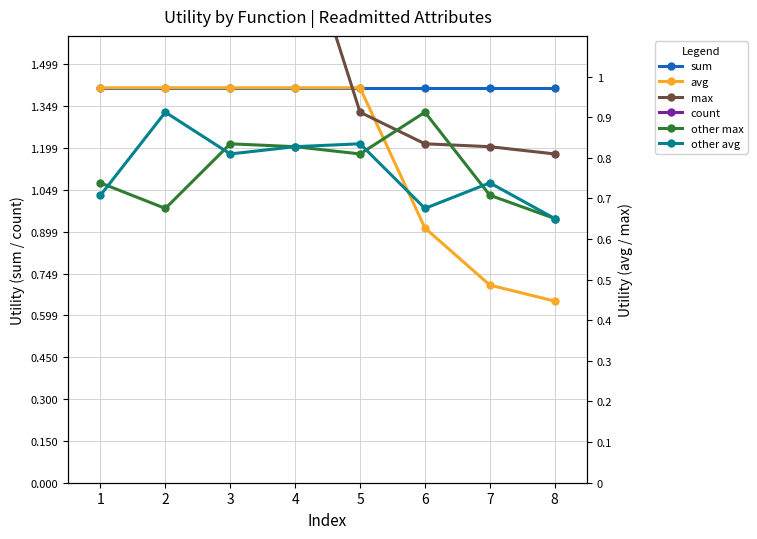

How many lines are shown in the chart?

6